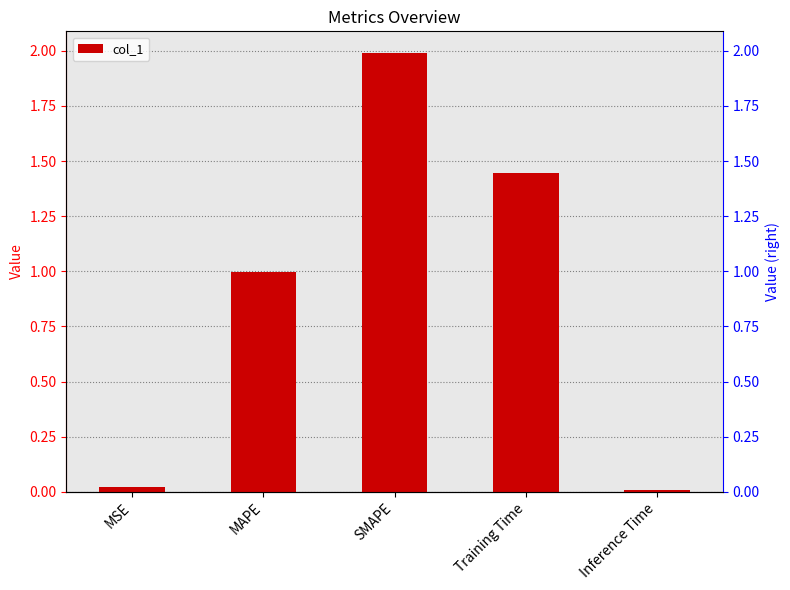

Where is the data nearest to the value 0?

Inference Time